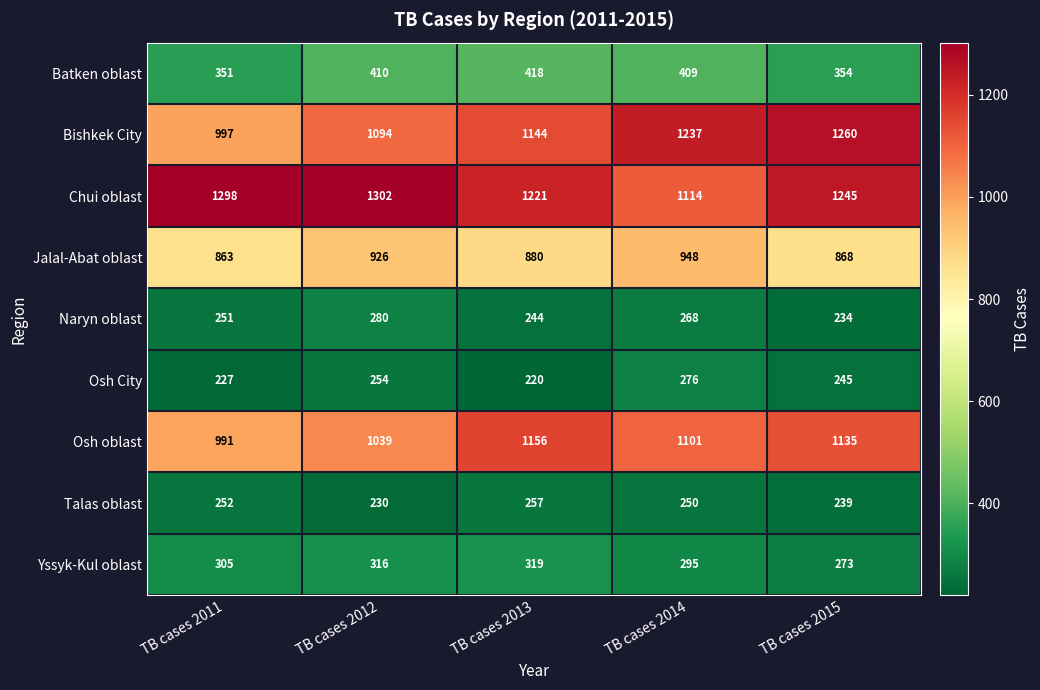

How many series are shown in this chart?

9